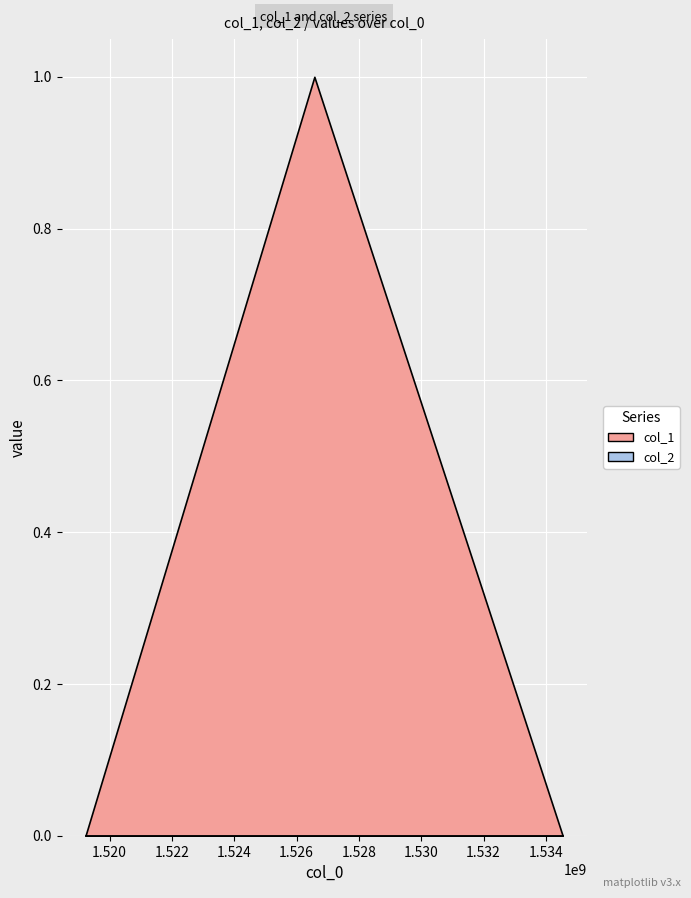

List the series in order of their overall mean, lowest first.

col_2, col_1